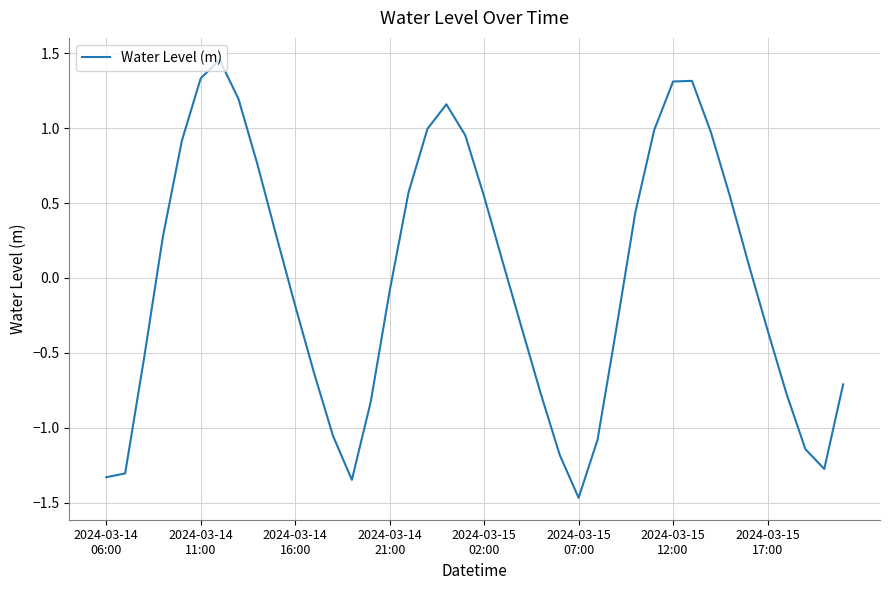

What is the minimum value shown in the chart?

-1.5